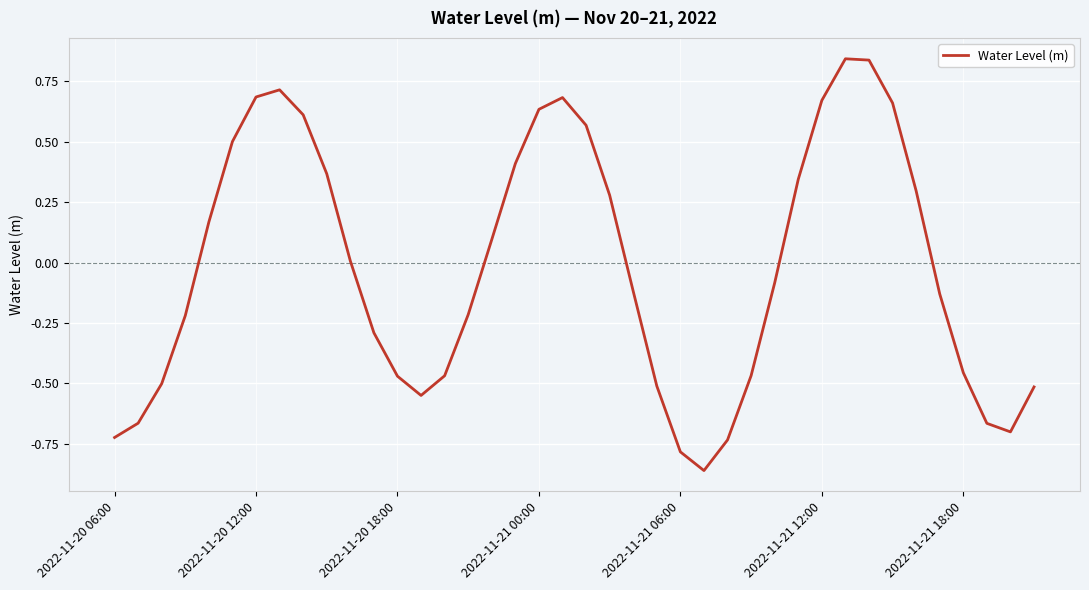

Does the chart display data point markers on the line(s)?

No